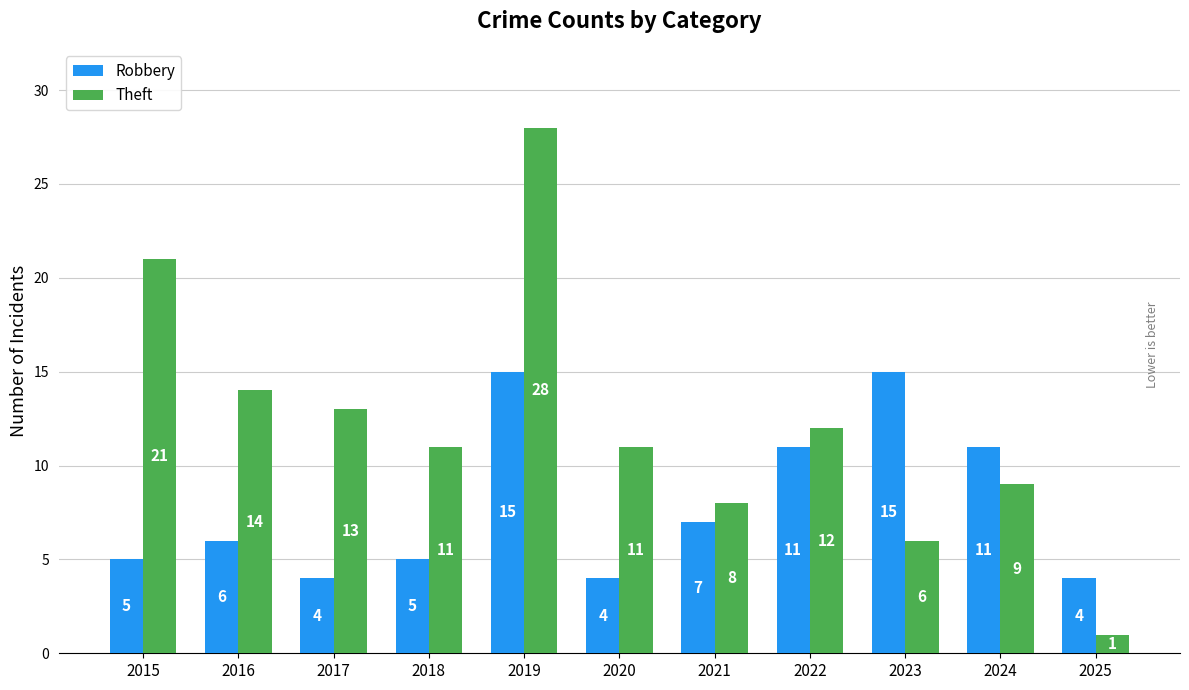

What is the value of the Theft bar at the 4th from the left?

11